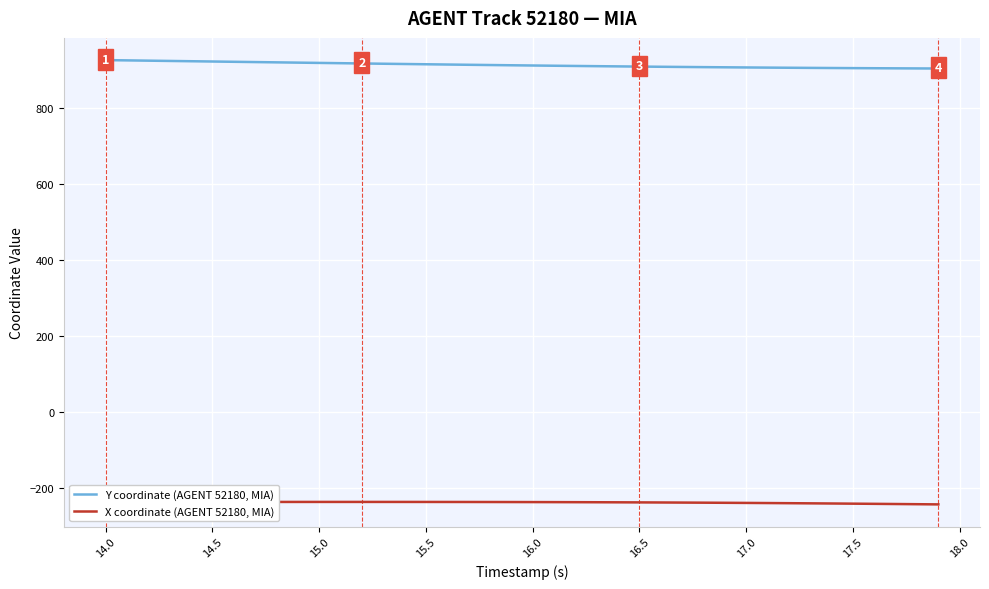

List the series in order of their overall mean, lowest first.

X coordinate (AGENT 52180, MIA), Y coordinate (AGENT 52180, MIA)